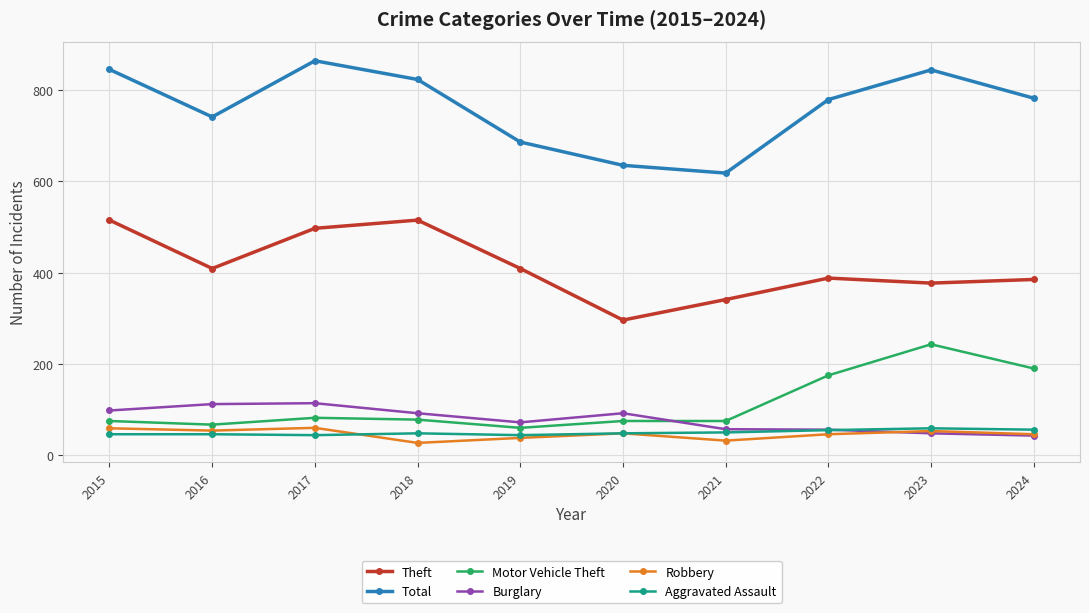

Where is Motor Vehicle Theft nearest to the value 151?

2022